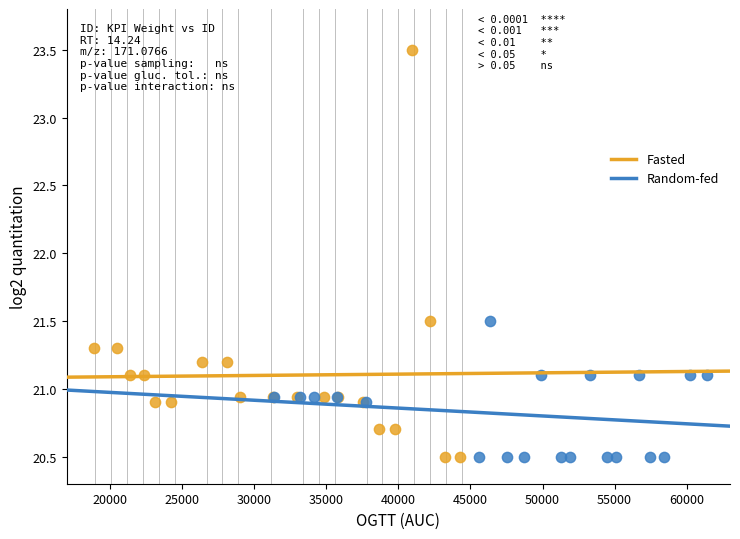

What are all the series names shown in the legend?

Fasted, Random-fed